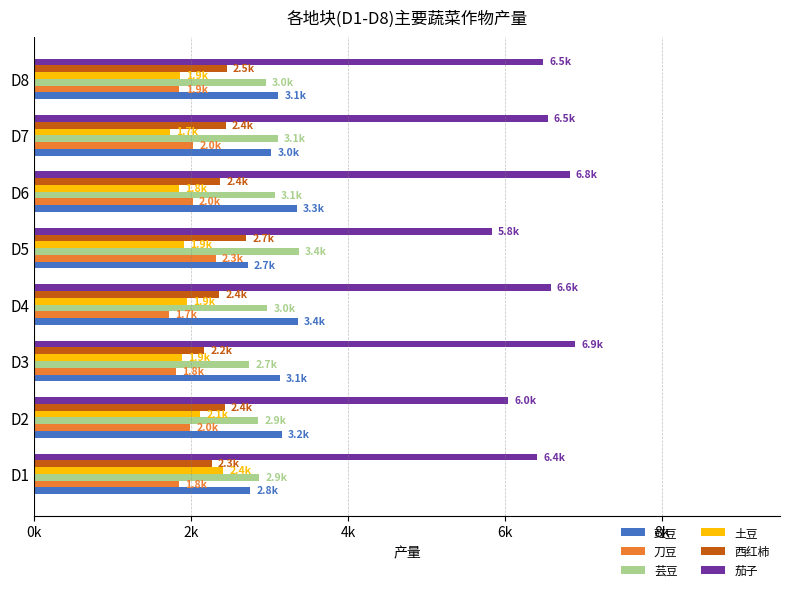

At which category is the sum across all series the highest?

D6